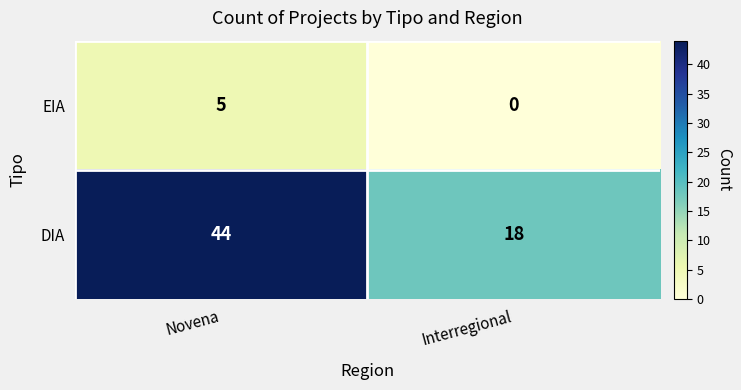

At which category is the sum across all series the highest?

Novena